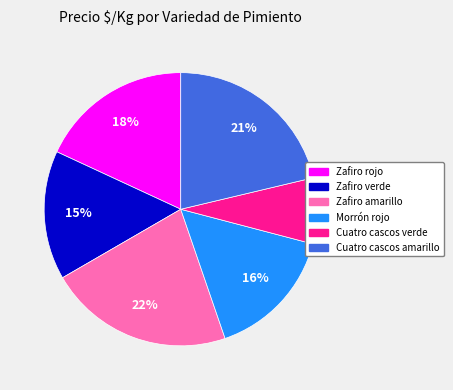

Which has a higher value, Zafiro amarillo or Morrón rojo?

Zafiro amarillo